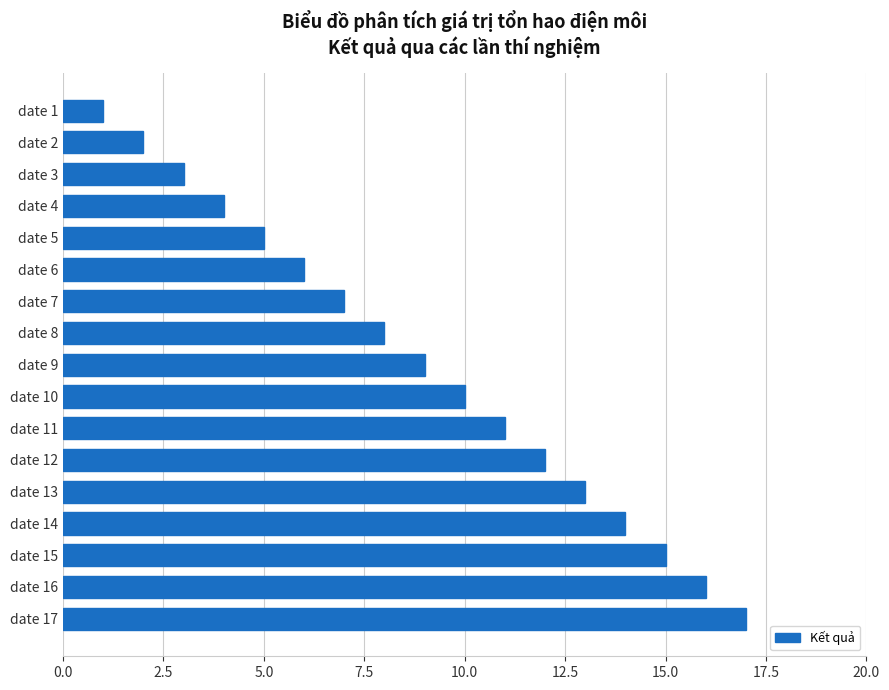

At which category does the chart reach its peak across all series?

date 17